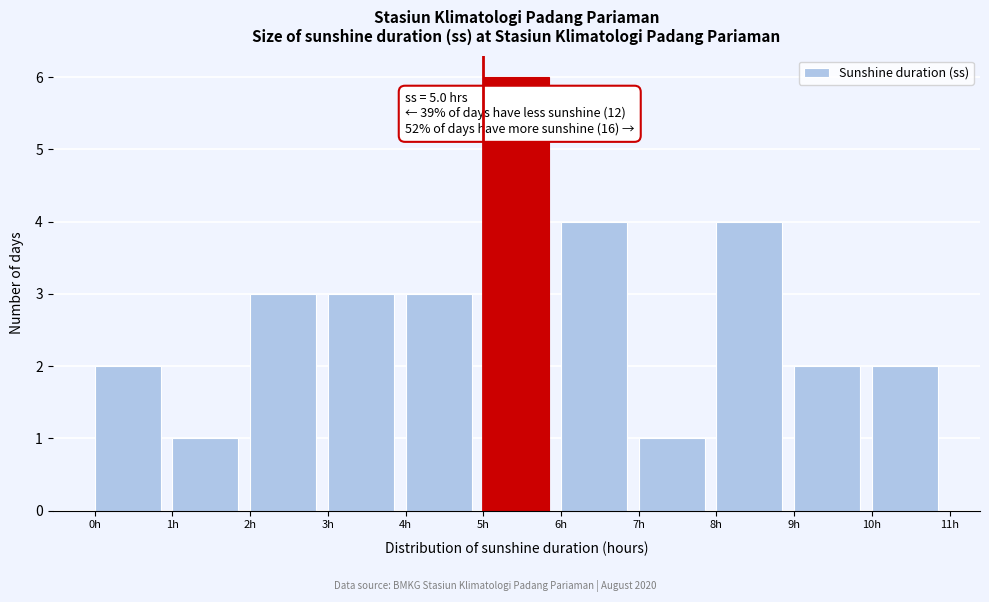

Which range on the x-axis has the tallest bar?

5 to 6